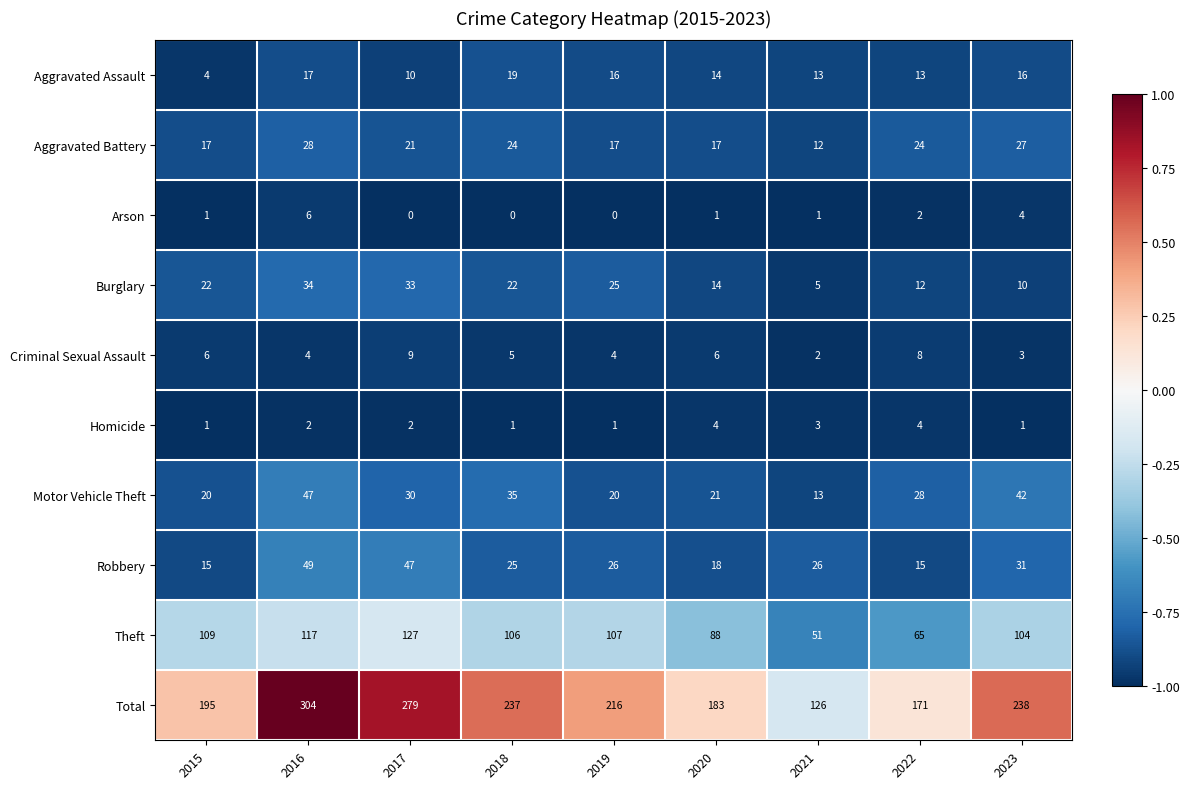

List the series in order of their peak value, highest first.

Total, Theft, Robbery, Motor Vehicle Theft, Burglary, Aggravated Battery, Aggravated Assault, Criminal Sexual Assault, Arson, Homicide